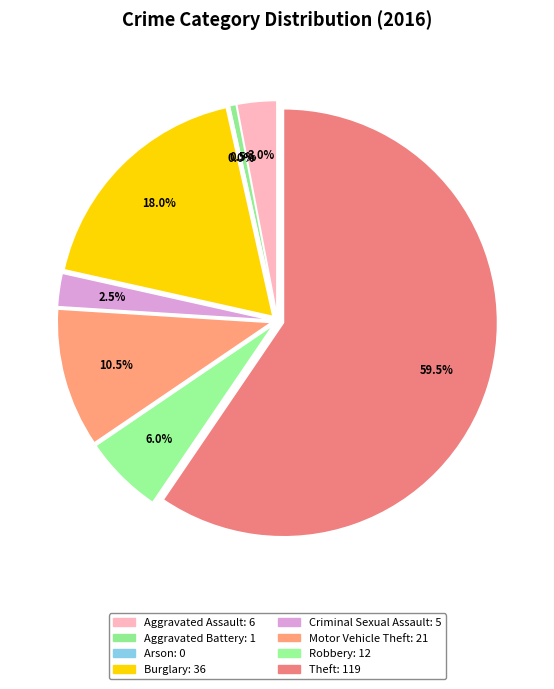

Which category has the smallest portion of the pie?

Arson